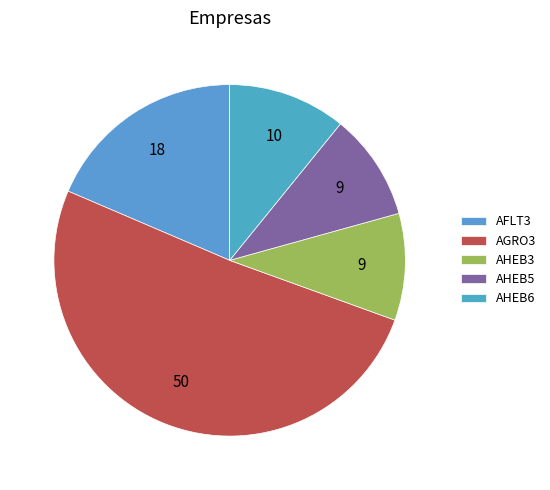

Rank the categories by value from highest to lowest.

AGRO3, AFLT3, AHEB6, AHEB3, AHEB5